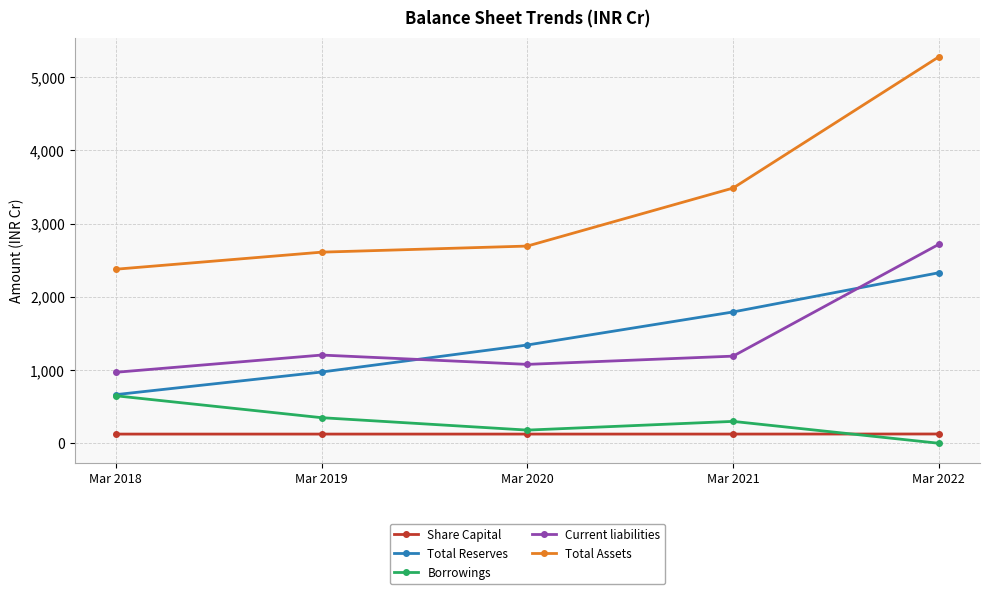

How many Share Capital values are between 125 and 126?

4